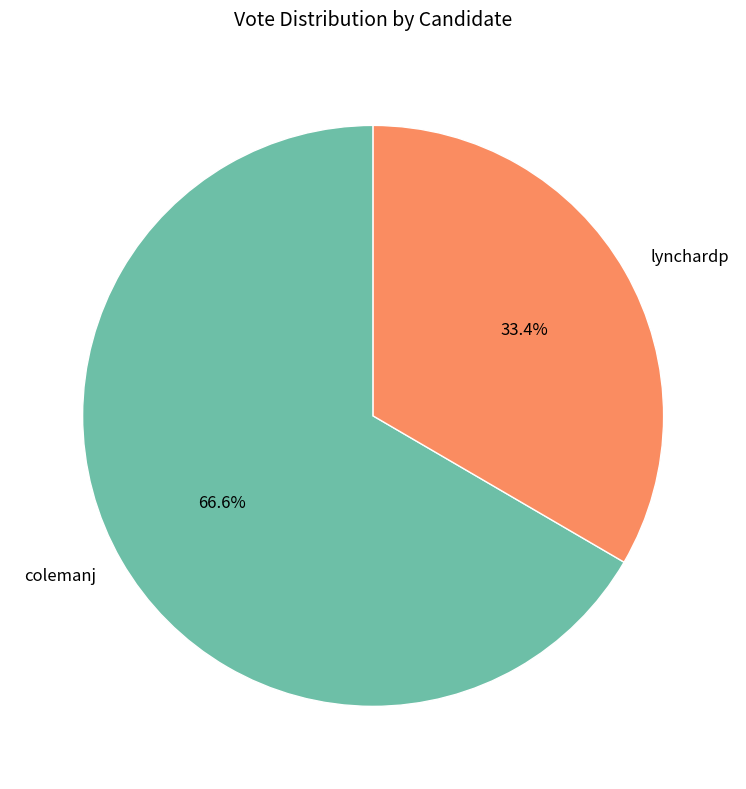

Which slice represents more than half of the pie?

colemanj